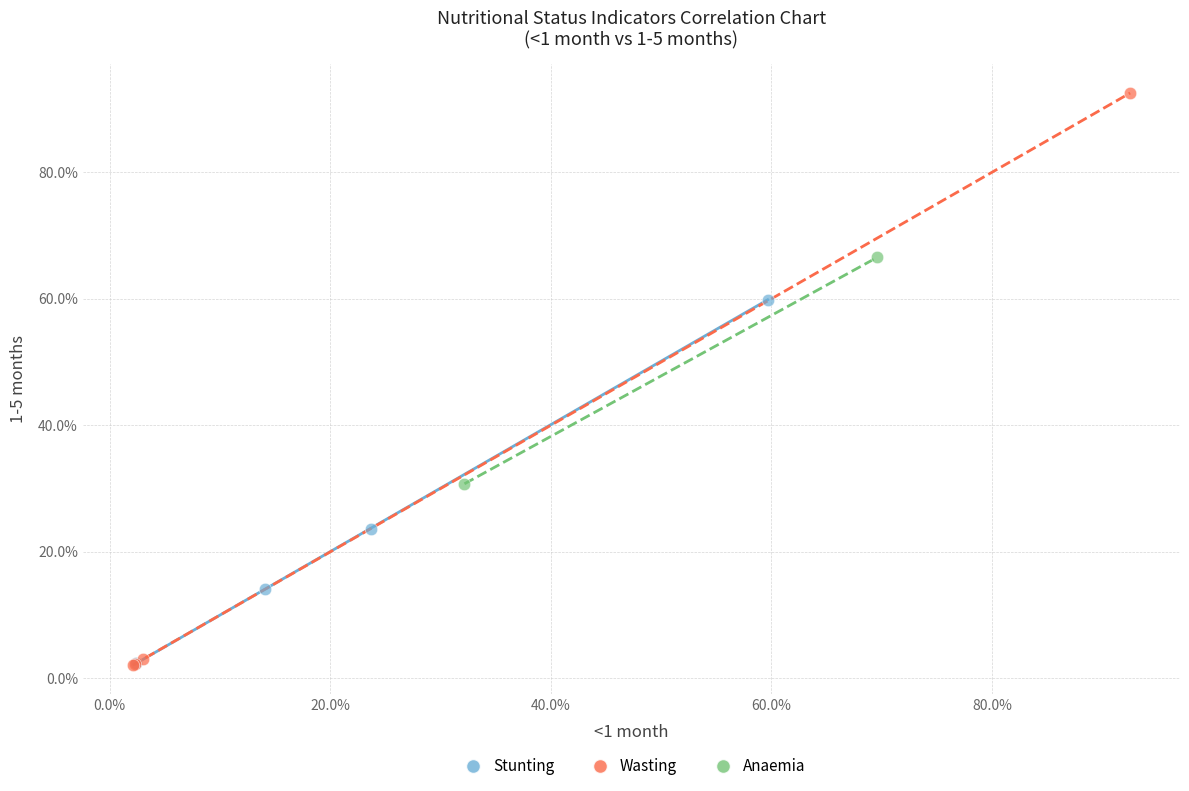

Which series has the widest spread of Y values?

Wasting